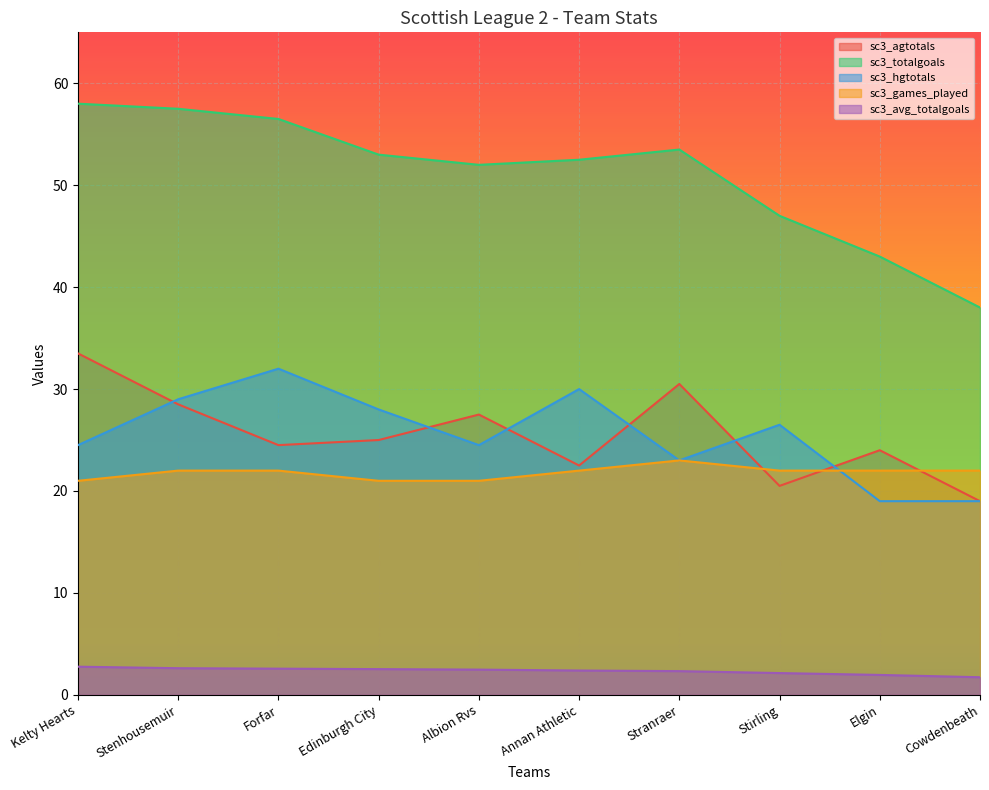

At which category does sc3_hgtotals reach its first local peak?

Forfar